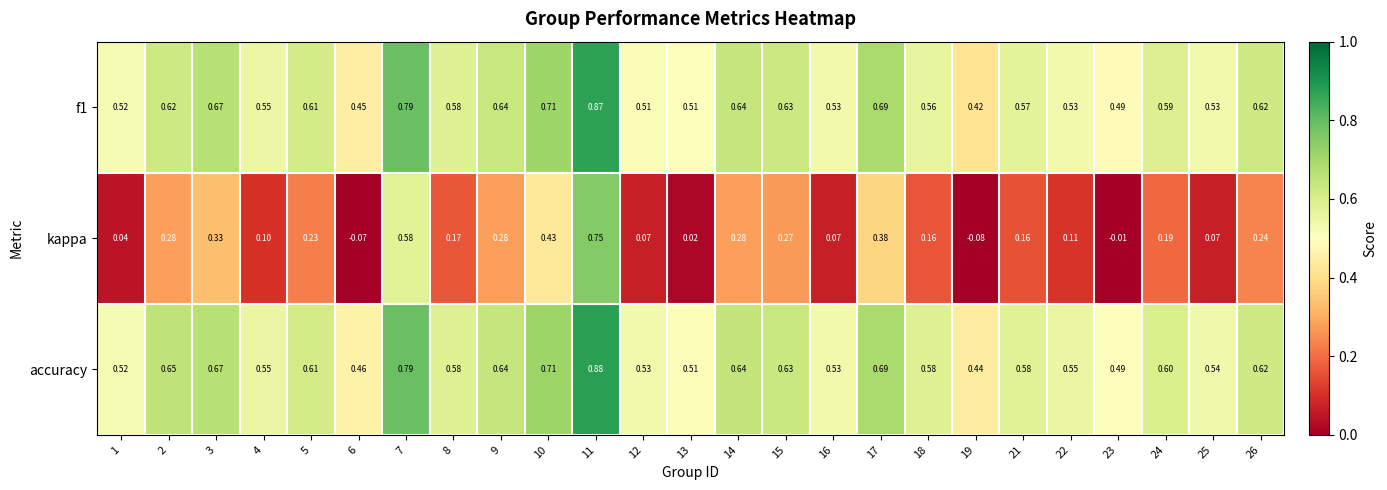

Which series has the largest total across all categories?

accuracy